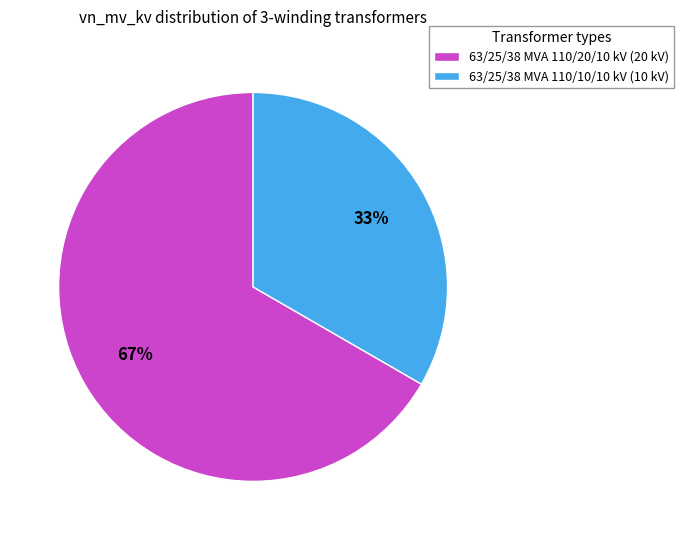

How many segments does this pie chart have?

2